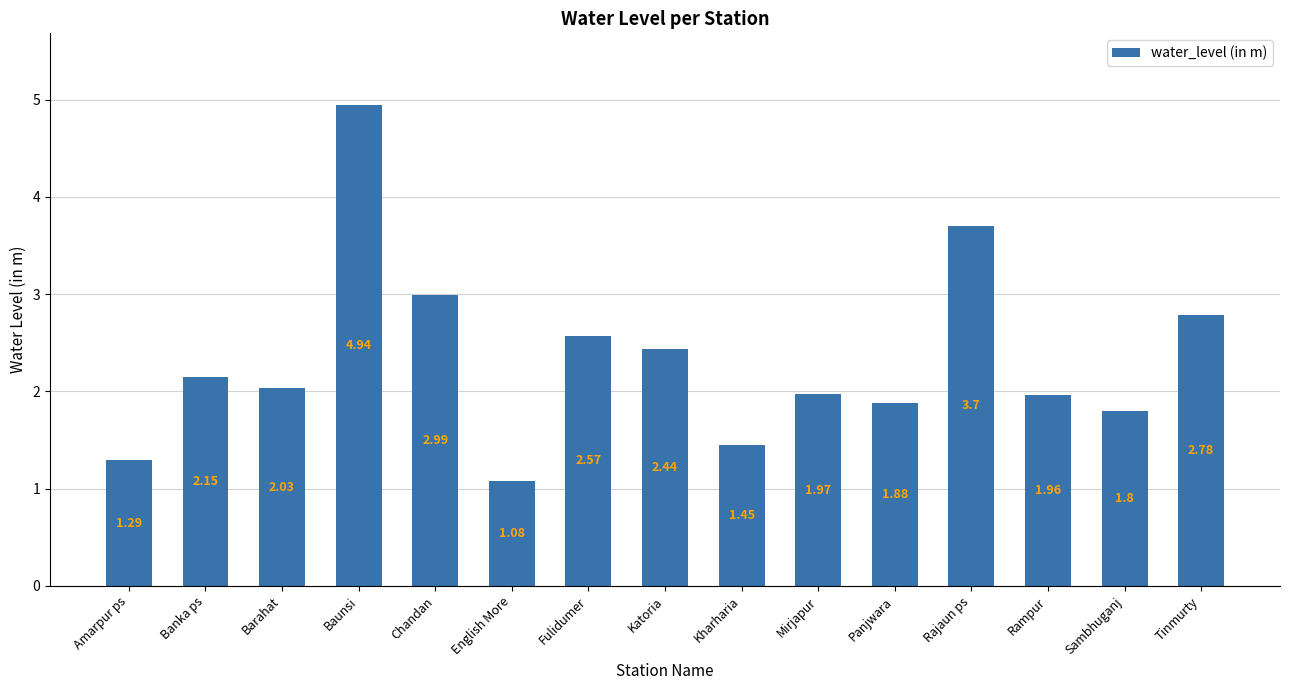

What position from the right is Kharharia?

7